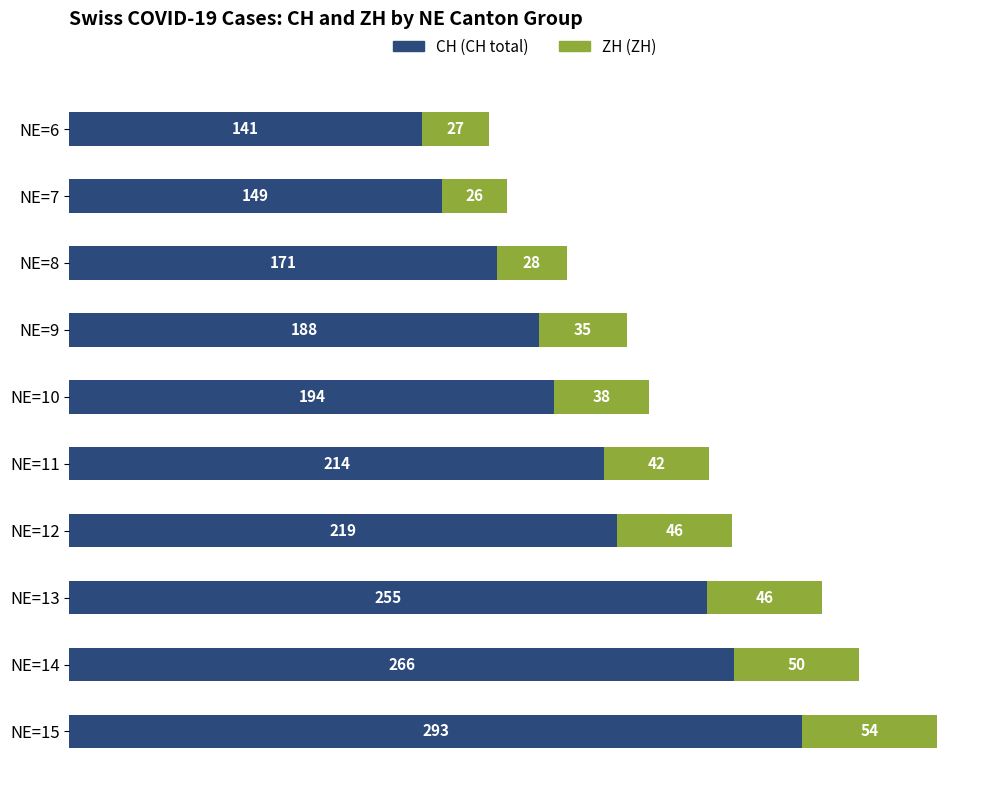

At which category is the sum across all series the highest?

NE=15